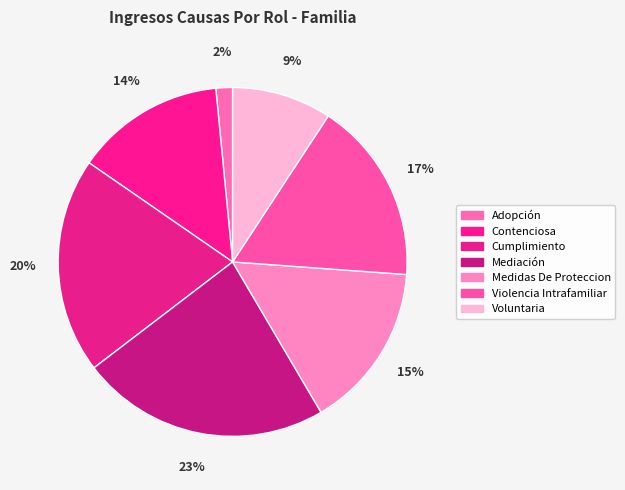

To the nearest percent, what is the difference between the Adopción and Violencia Intrafamiliar slice percentages?

15%